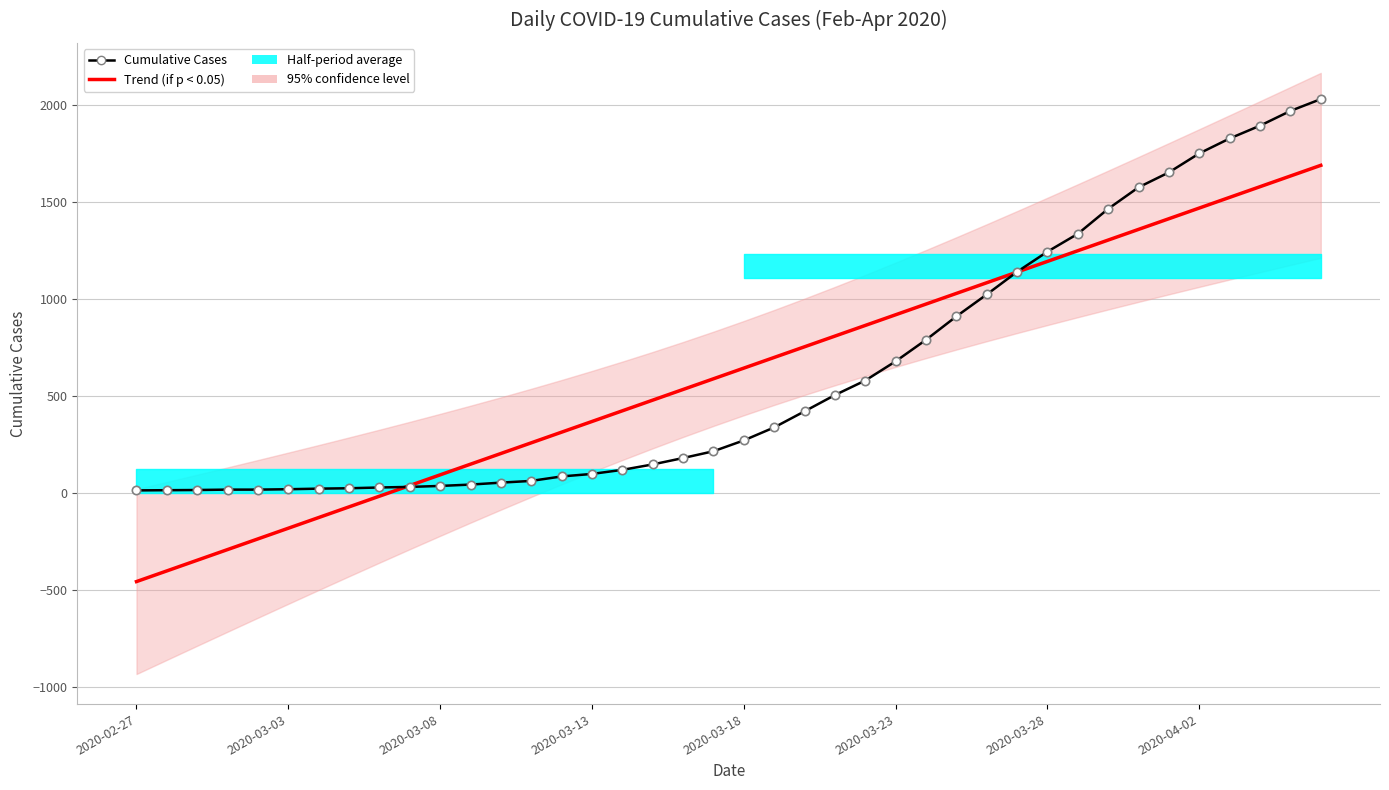

Is the value of Trend (if p < 0.05) at 34 greater than the value of Cumulative Cases at 26?

Yes